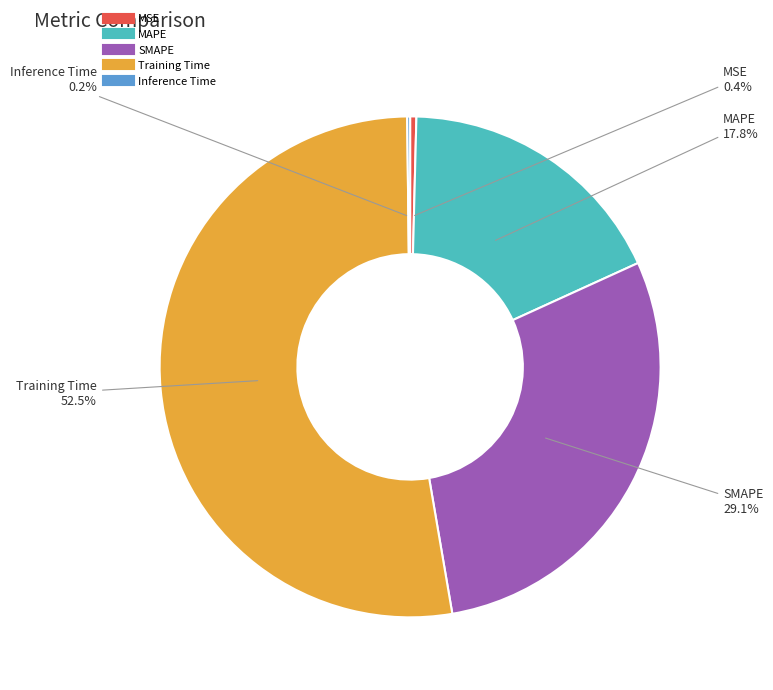

Does Training Time represent more than half of the total?

Yes